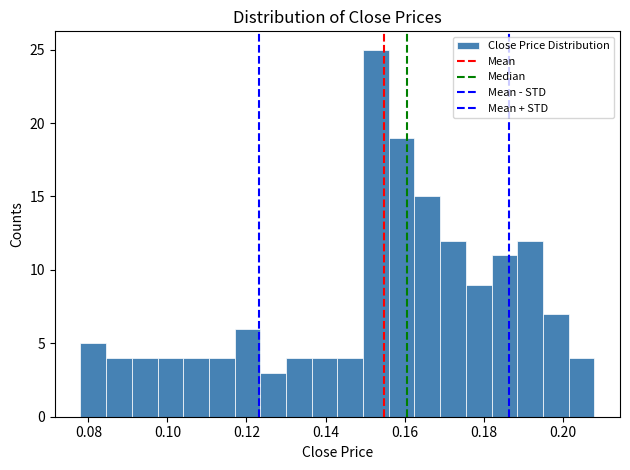

Around what value on the x-axis is the tallest bar? Give the approximate position of its centre, as read against the axis.

0.152